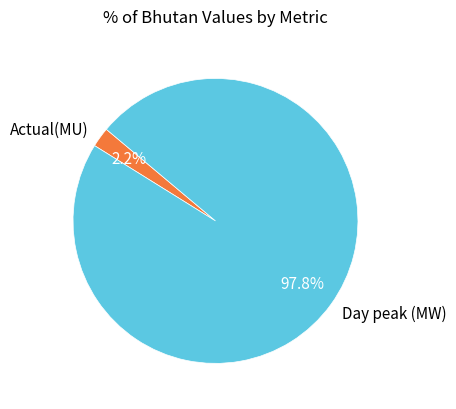

Rank the categories by value from lowest to highest.

Actual(MU), Day peak (MW)